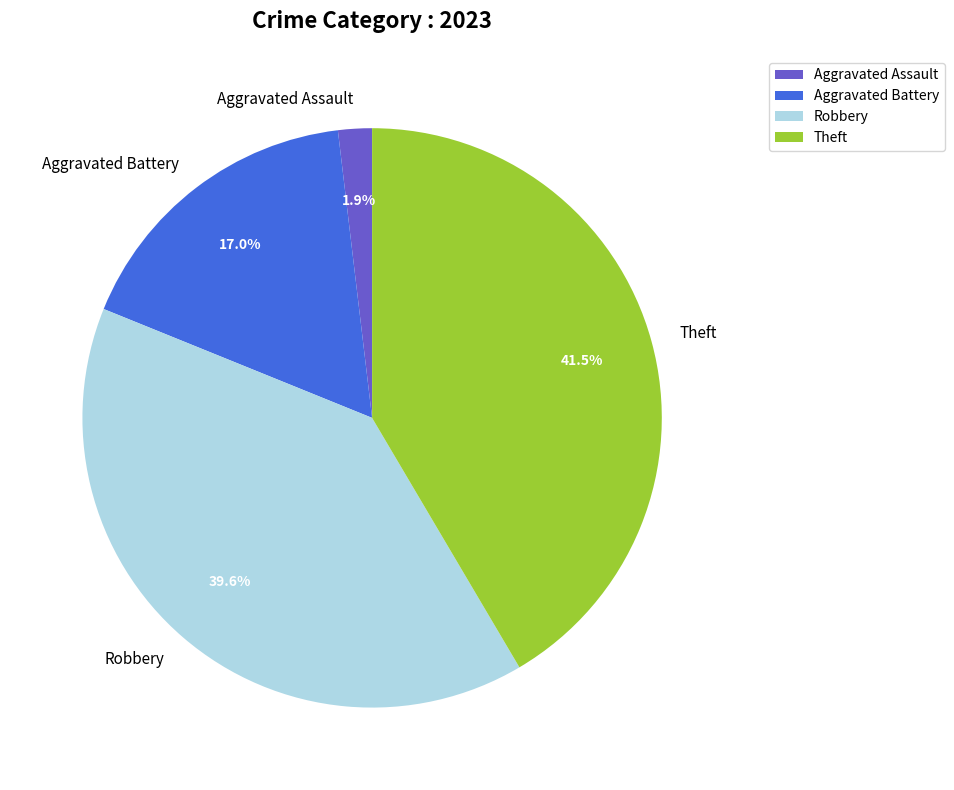

How much of the chart is everything except Aggravated Assault?

98.1%